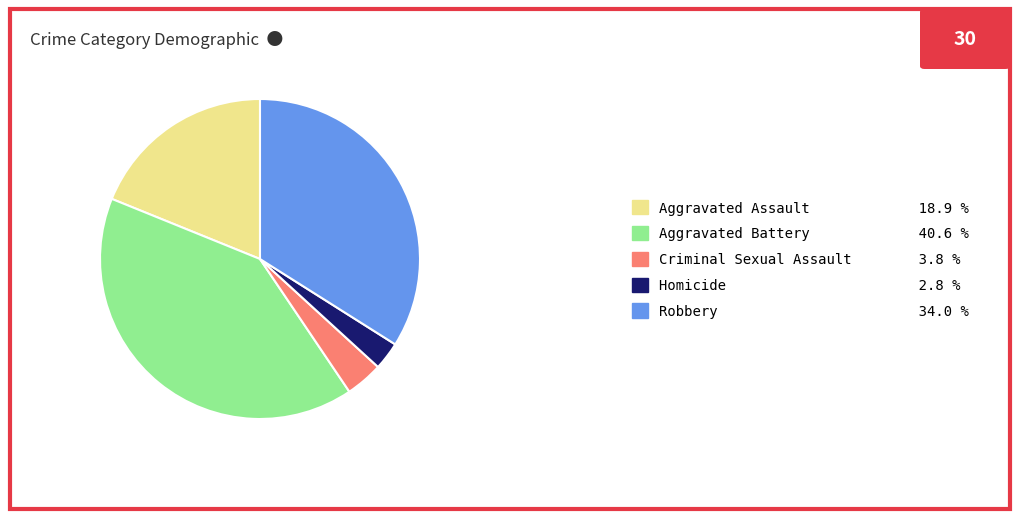

Does Criminal Sexual Assault account for over 50% of the chart?

No